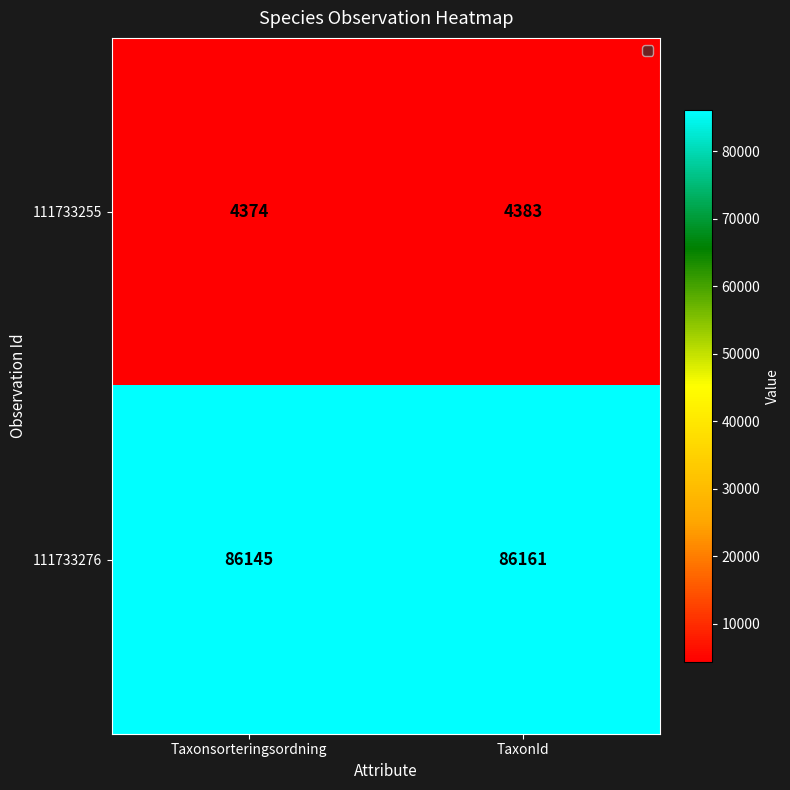

What is the sum of all 111733255 values?

8757